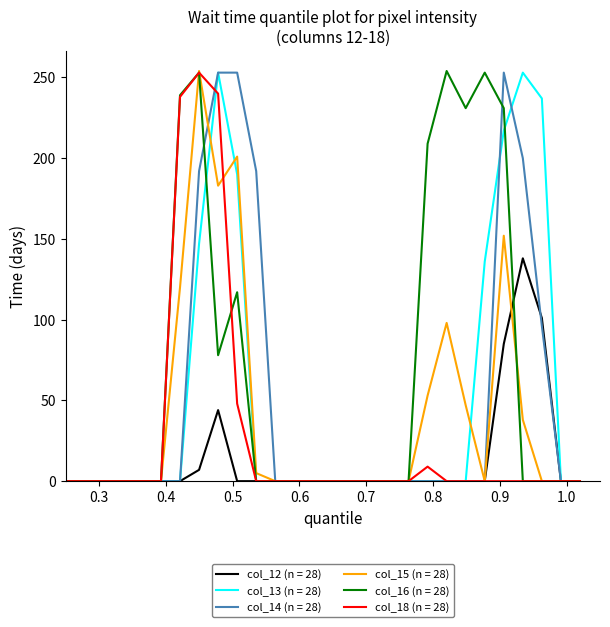

Which series has the largest total across all categories?

col_16 (n = 28)